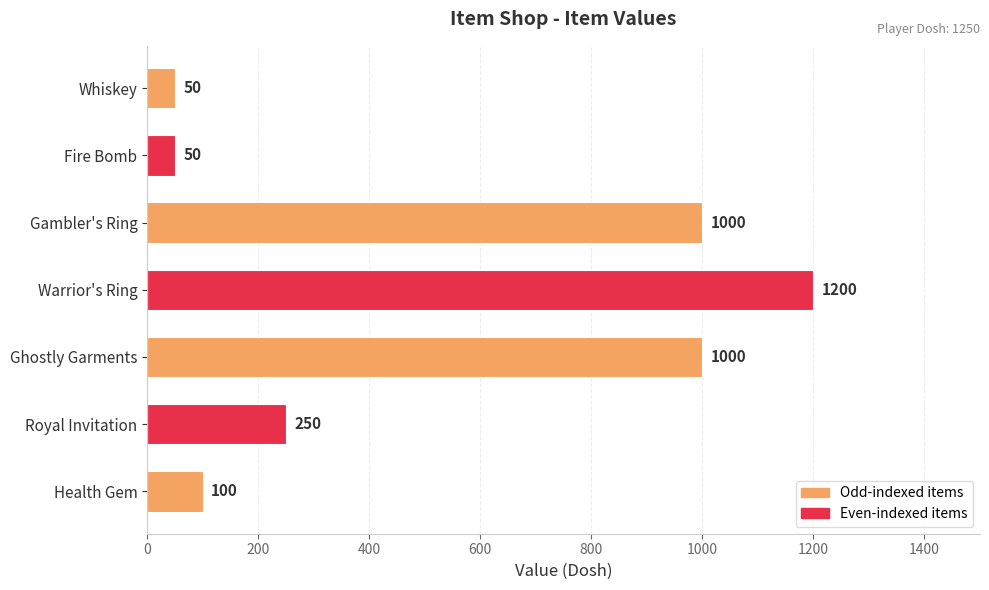

What is the average value?

521